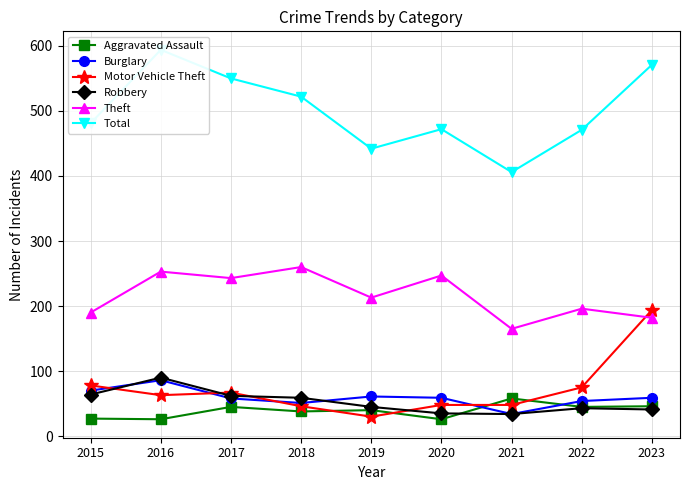

Reading left to right, transcribe all the data shown in this chart.

Aggravated Assault: 27	26	45	38	40	26	58	45	46
Burglary: 70	86	58	51	61	59	34	54	59
Motor Vehicle Theft: 78	63	67	46	30	48	48	75	194
Robbery: 64	90	62	59	45	35	34	43	41
Theft: 190	253	243	260	213	247	165	196	182
Total: 481	594	550	522	442	472	406	471	571